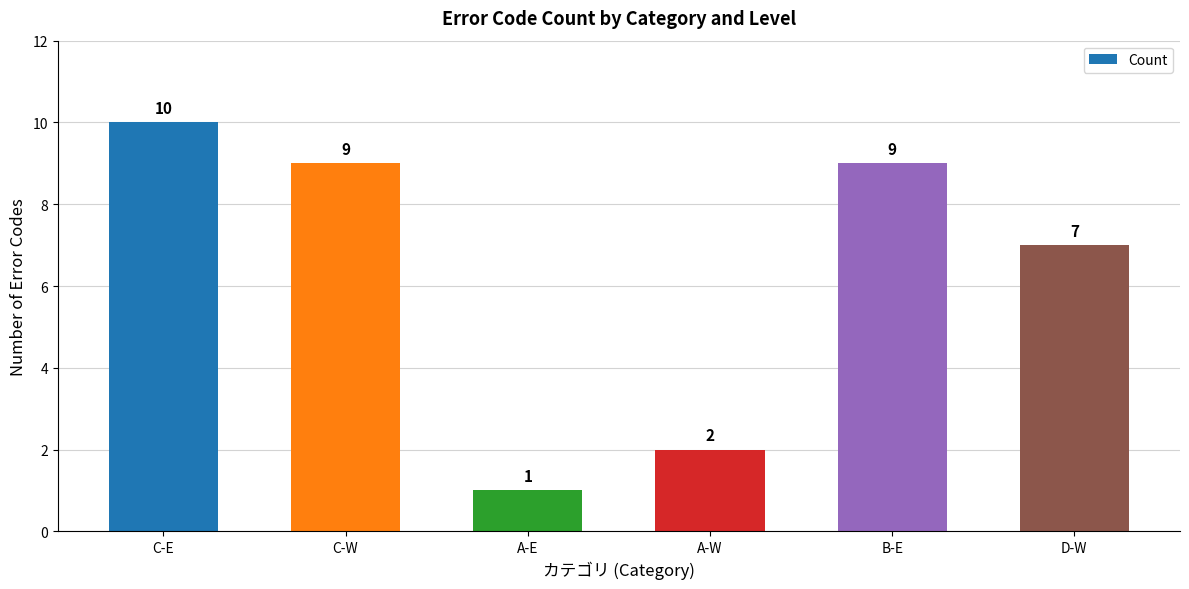

What is the maximum value shown in the chart?

10